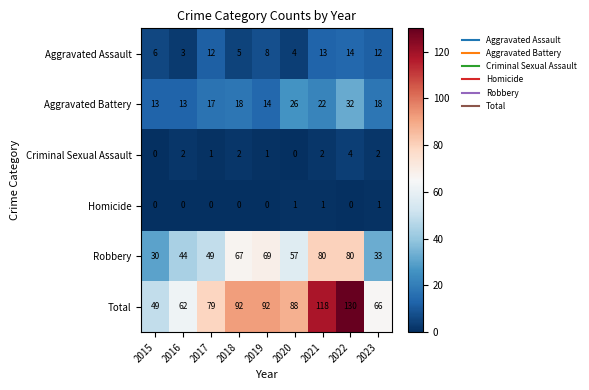

What is the highest value of the Criminal Sexual Assault series?

4